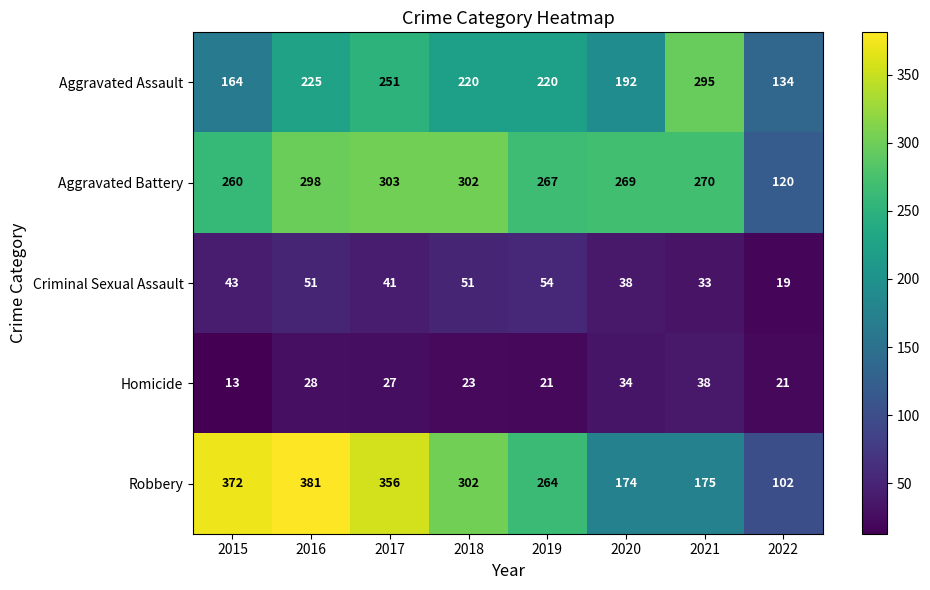

Between 2015 and 2021, which series saw the biggest shift?

Robbery